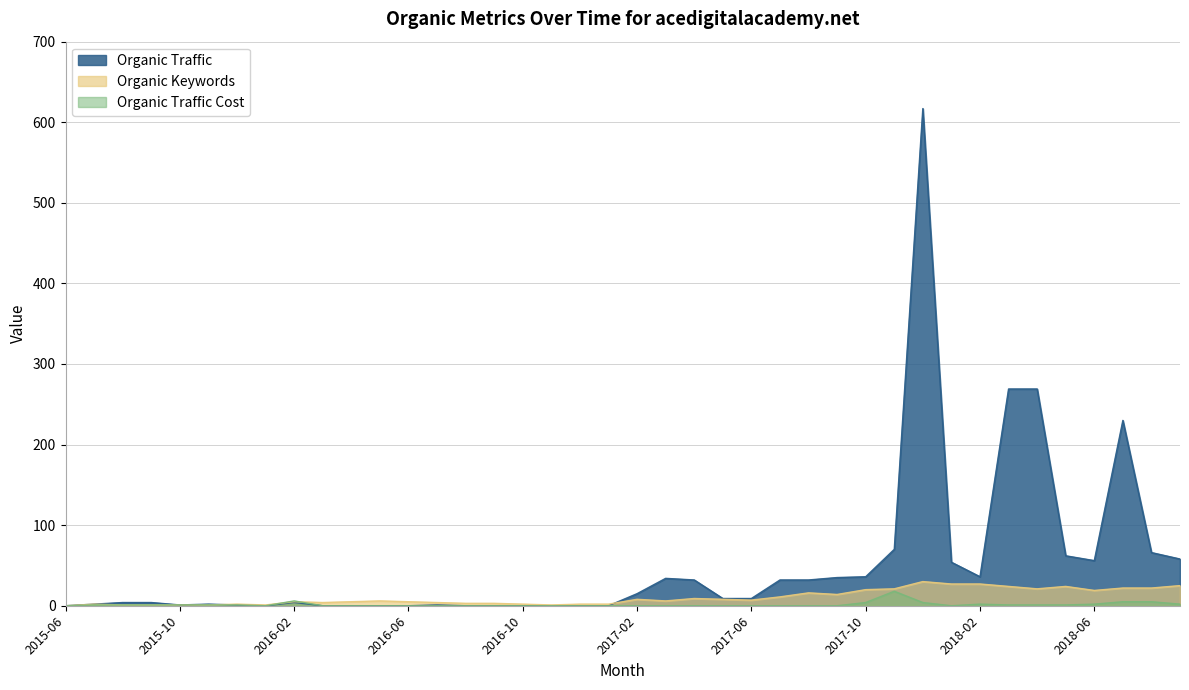

What is the total value across all series at 2015-10?

3